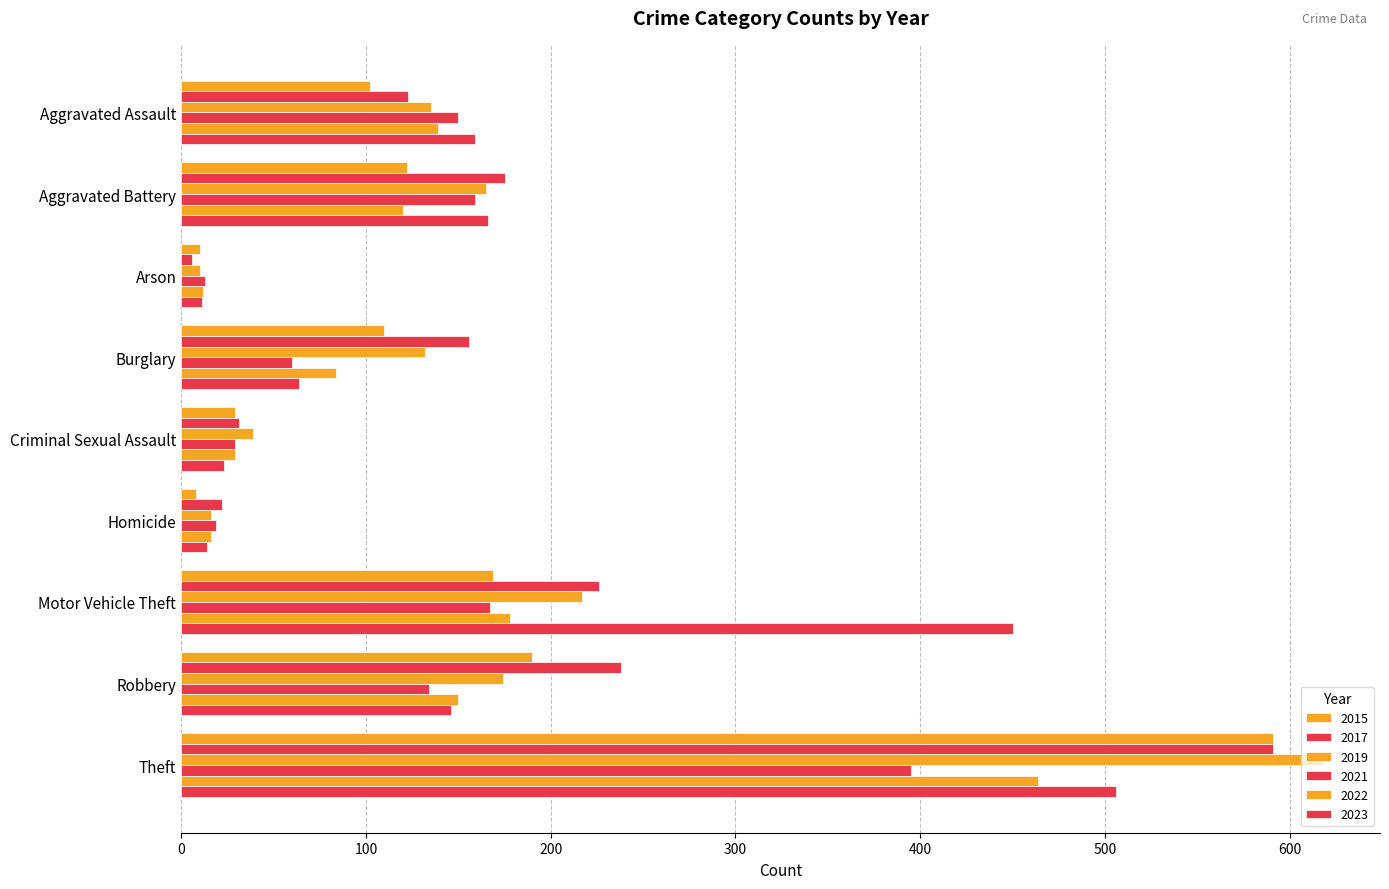

True or false: 2023 has a value of 14 at Criminal Sexual Assault.

False